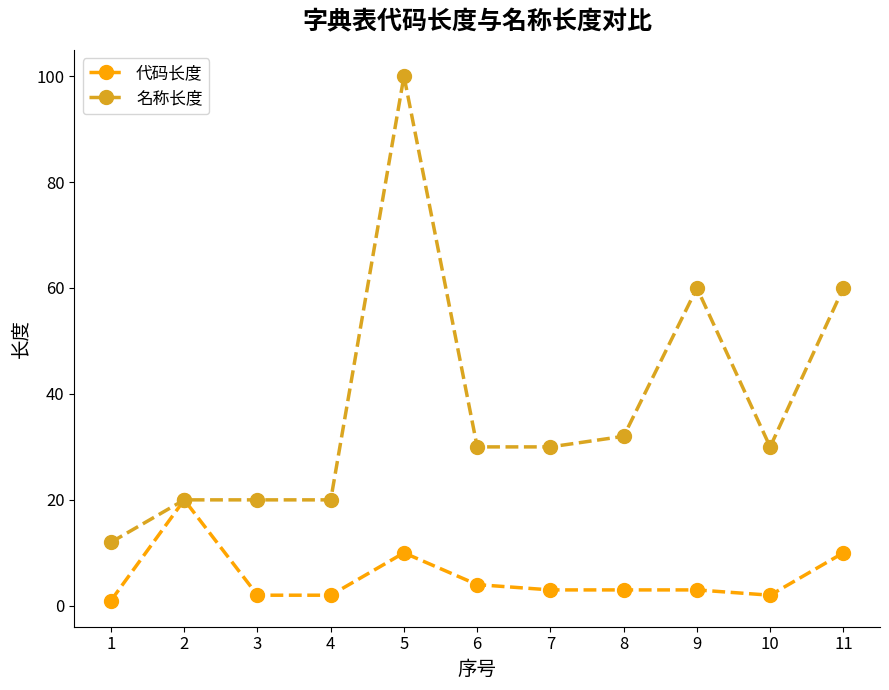

Reading left to right, what are all the values shown in this chart?

代码长度: 1=1	2=20	3=2	4=2	5=10	6=4	7=3	8=3	9=3	10=2	11=10
名称长度: 1=12	2=20	3=20	4=20	5=100	6=30	7=30	8=32	9=60	10=30	11=60